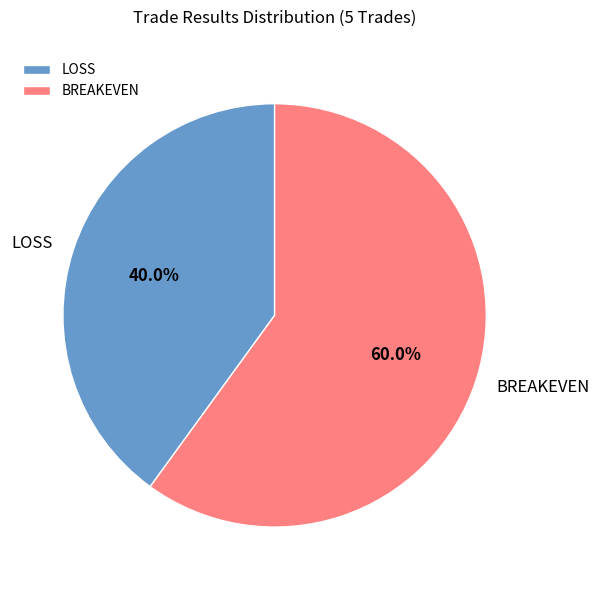

Does BREAKEVEN represent more than half of the total?

Yes